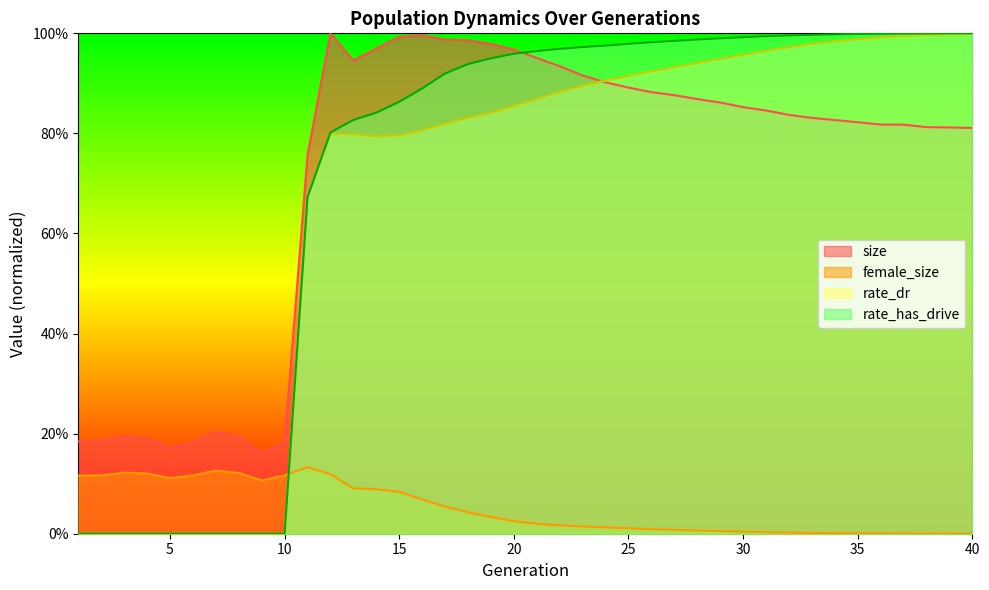

At how many categories does at least one series exceed 0?

40